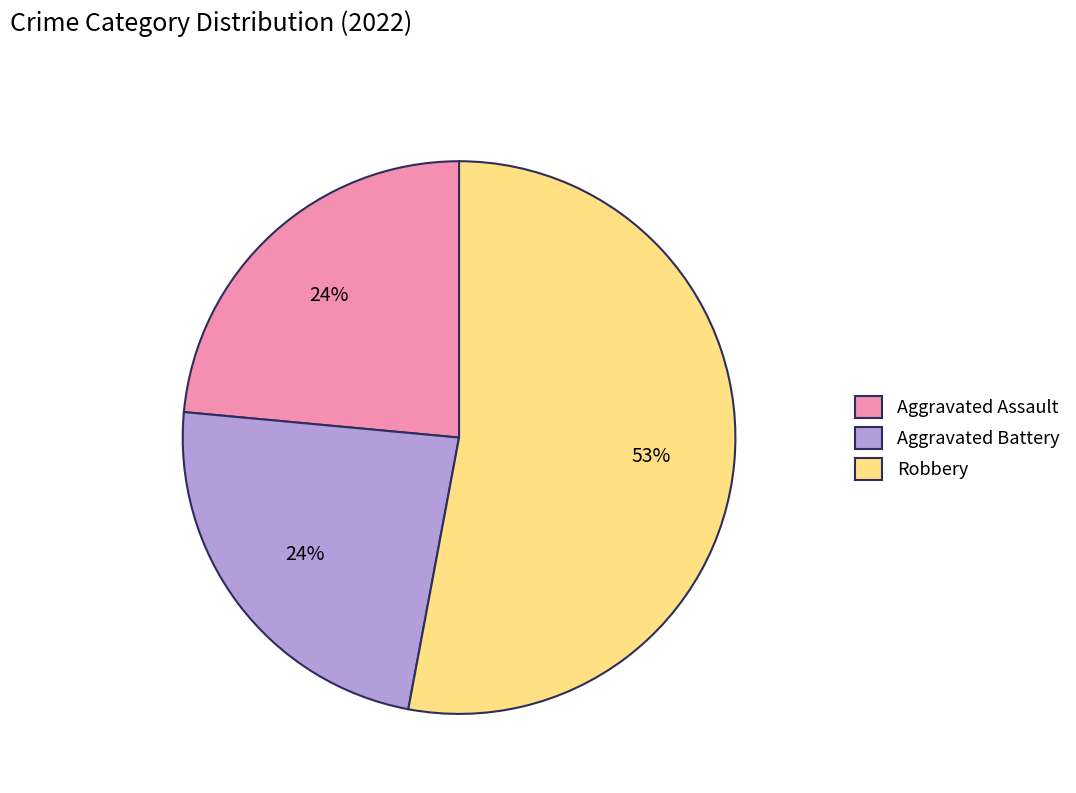

Does Aggravated Battery represent more than half of the total?

No